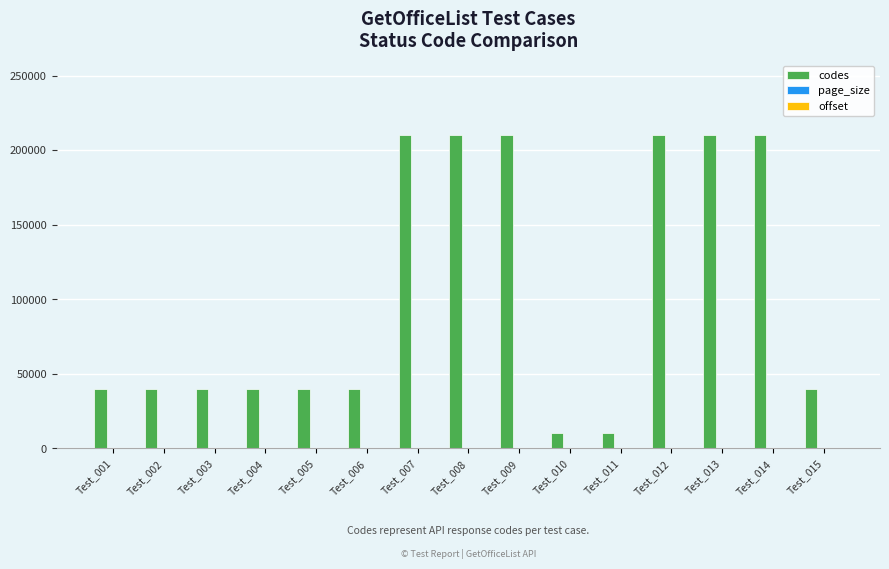

What is the maximum value shown in the chart?

210248